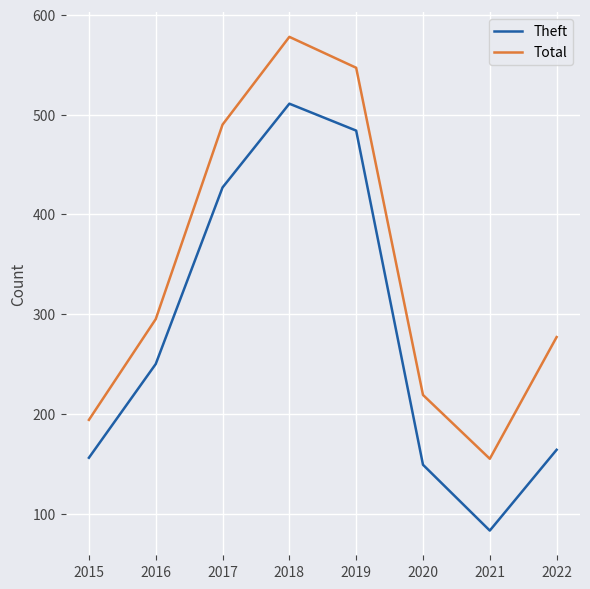

Which series has the largest total across all categories?

Total